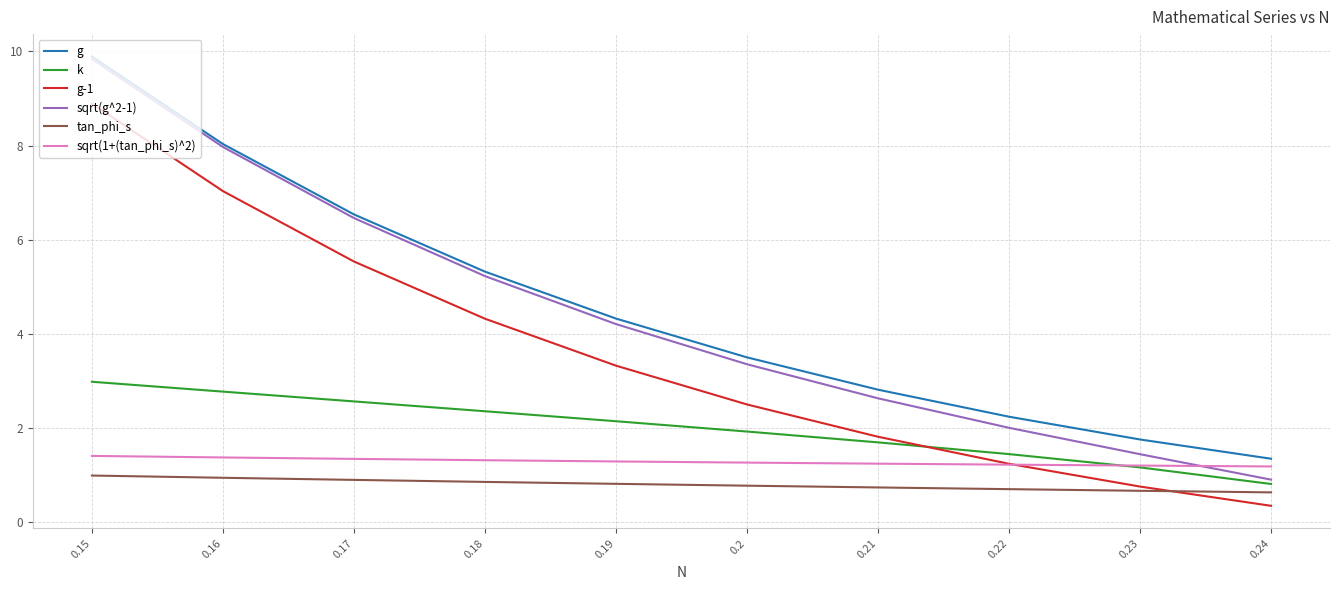

How many series are shown in this chart?

6